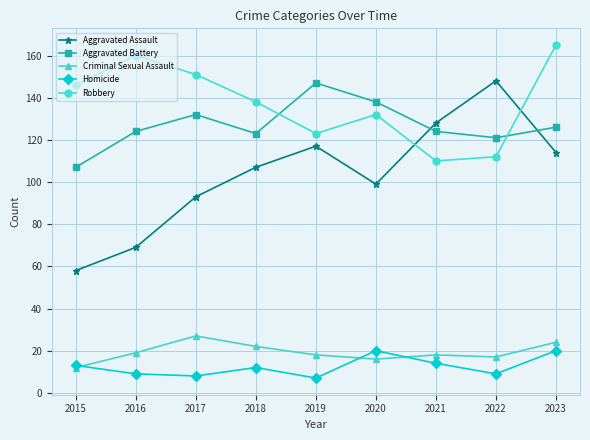

Where is the first local minimum for Robbery?

2019